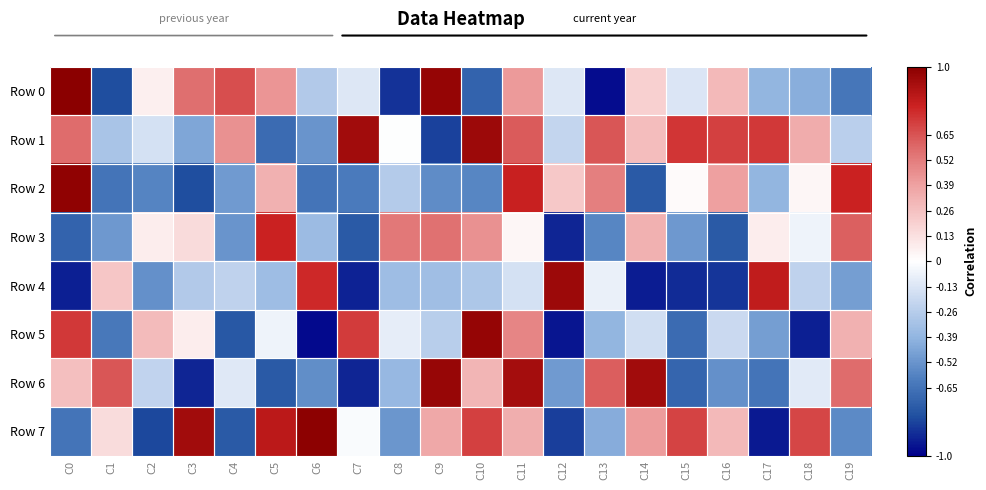

What is the total value across all series at C15?

-1.4